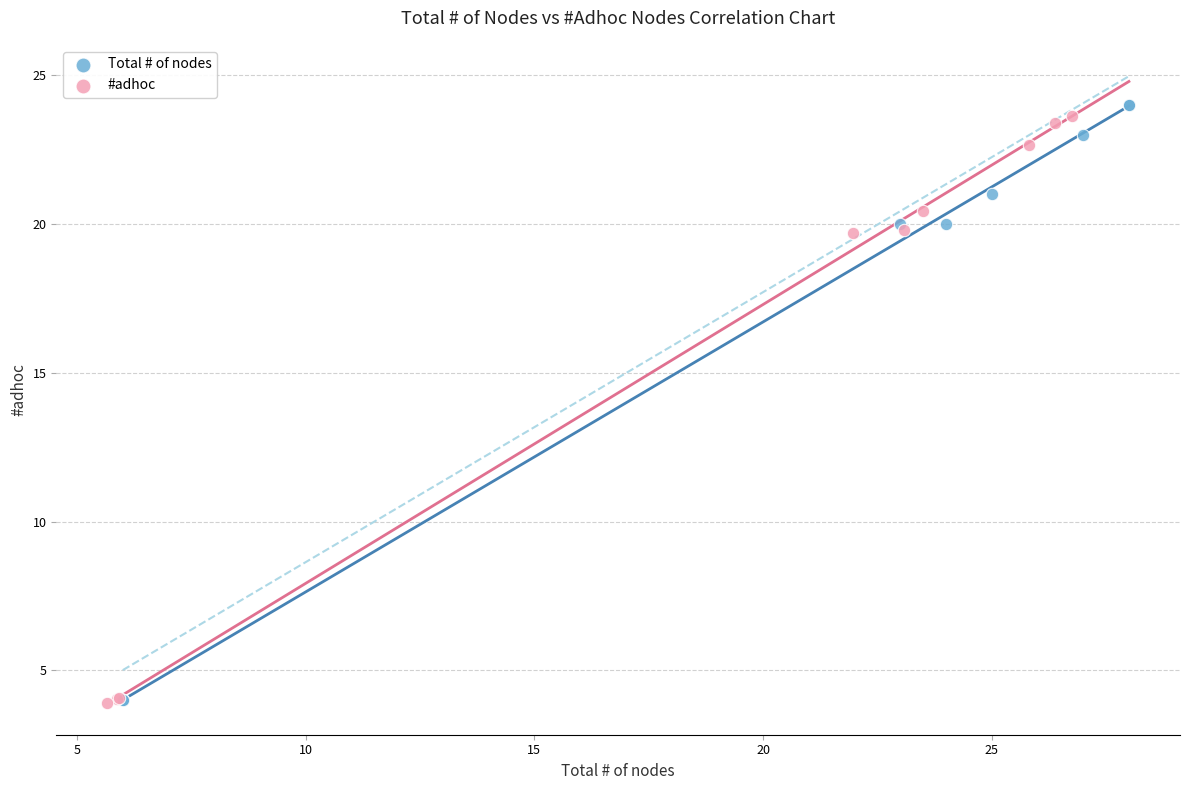

What are all the series names shown in the legend?

Total # of nodes, #adhoc